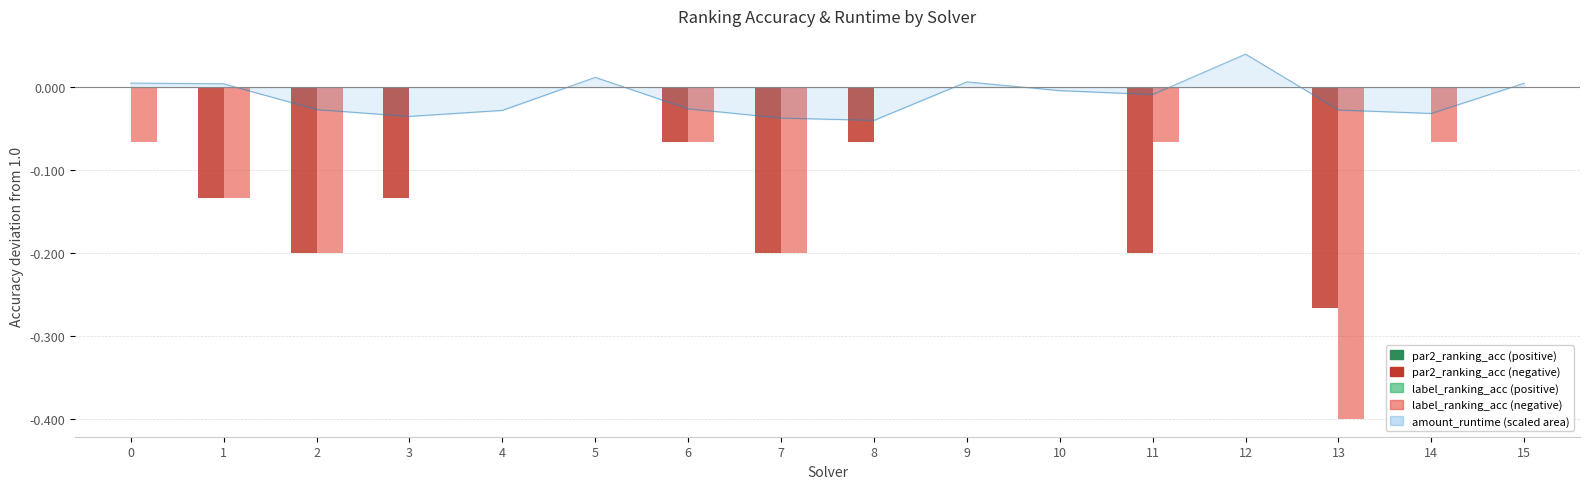

What is the sum of the label_ranking_acc values at 0 and 14?

1.9